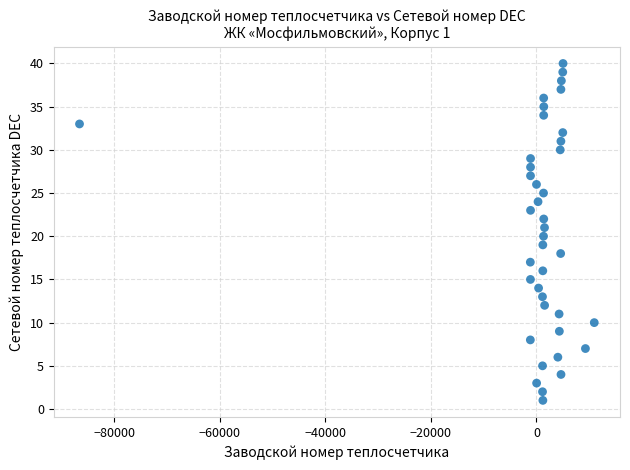

What is the range of Y values (max minus min)?

39